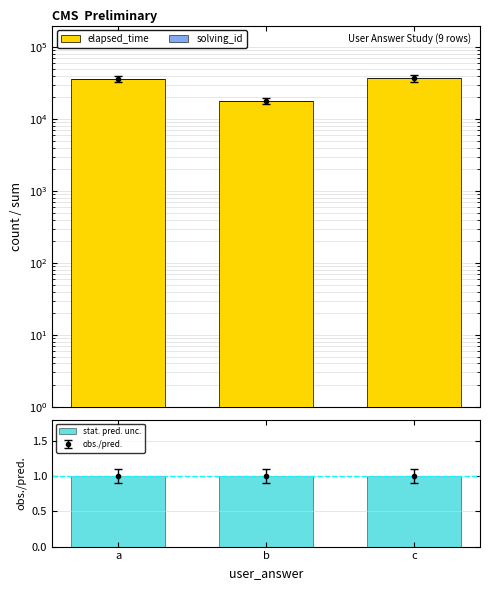

What is the approximate value of solving_id at a?

14.0